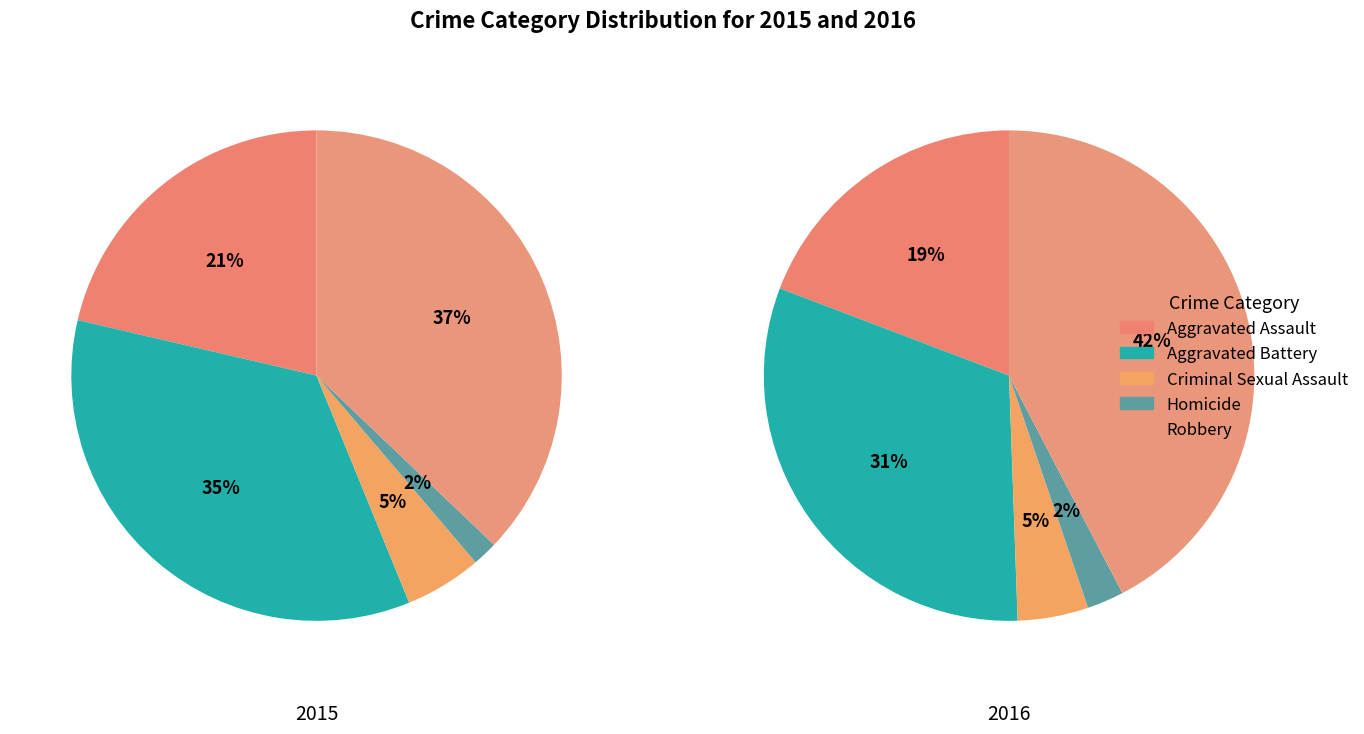

Does Criminal Sexual Assault represent more than half of the total?

No